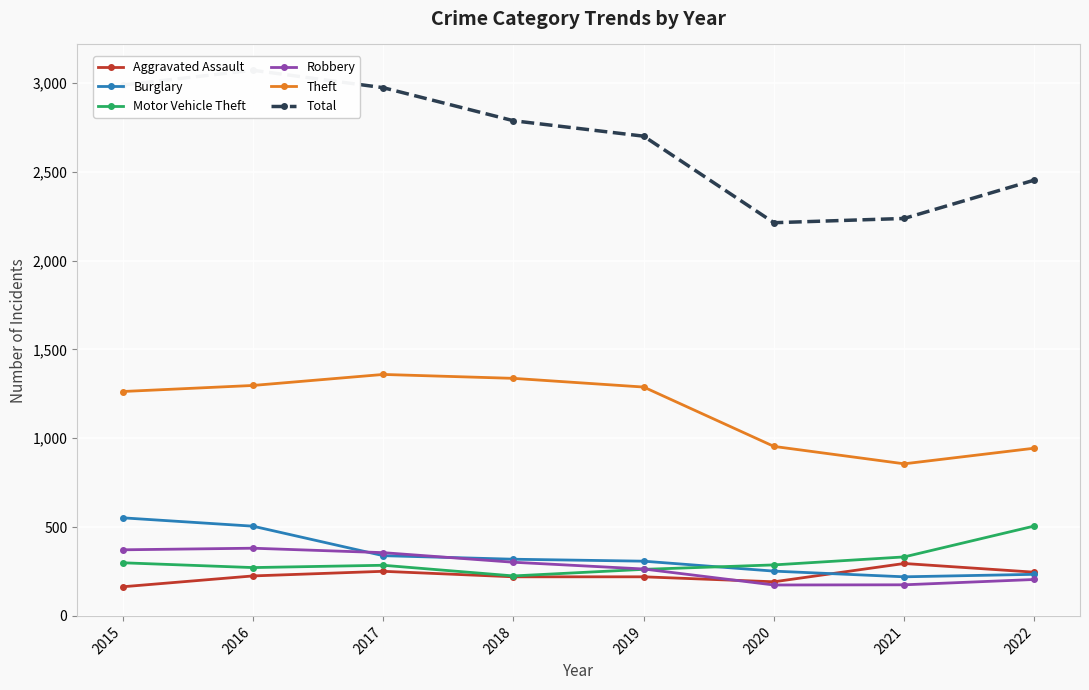

Rank the series at 2020 from highest to lowest value.

Total, Theft, Motor Vehicle Theft, Burglary, Aggravated Assault, Robbery